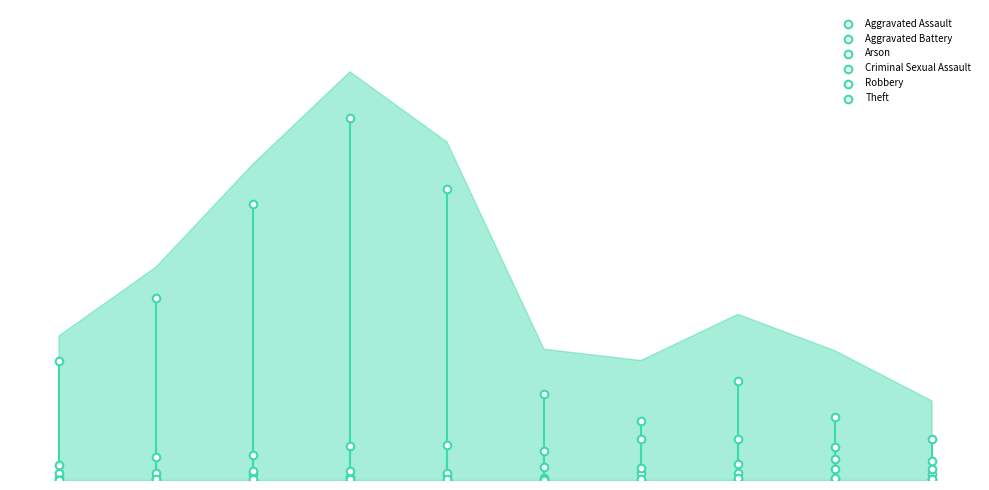

What are all the series names shown in the legend?

Aggravated Assault, Aggravated Battery, Arson, Criminal Sexual Assault, Robbery, Theft